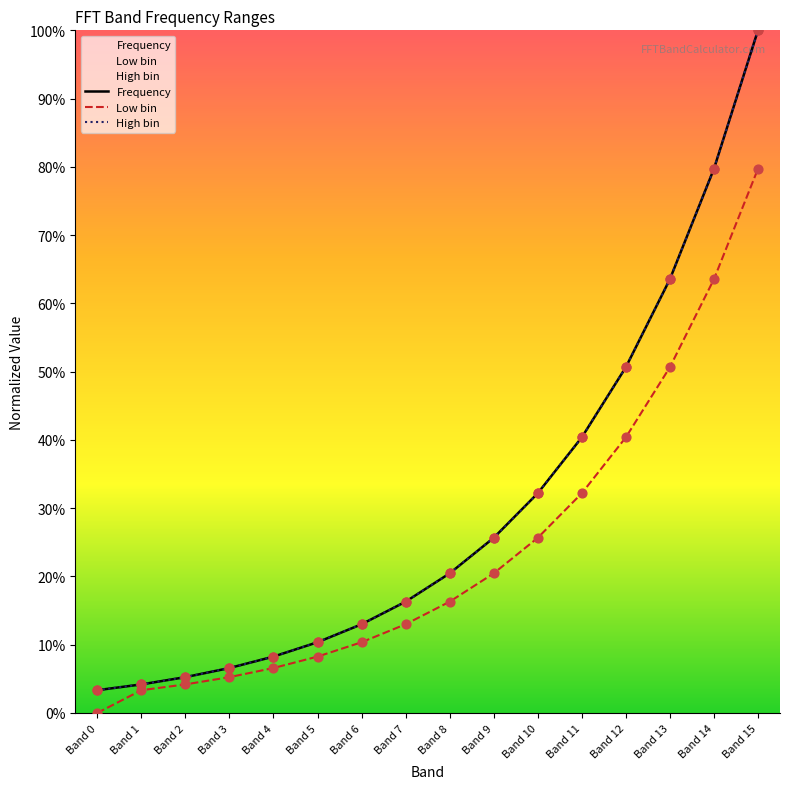

Is the value of High bin at Band 9 greater than the value of Low bin at Band 10?

No